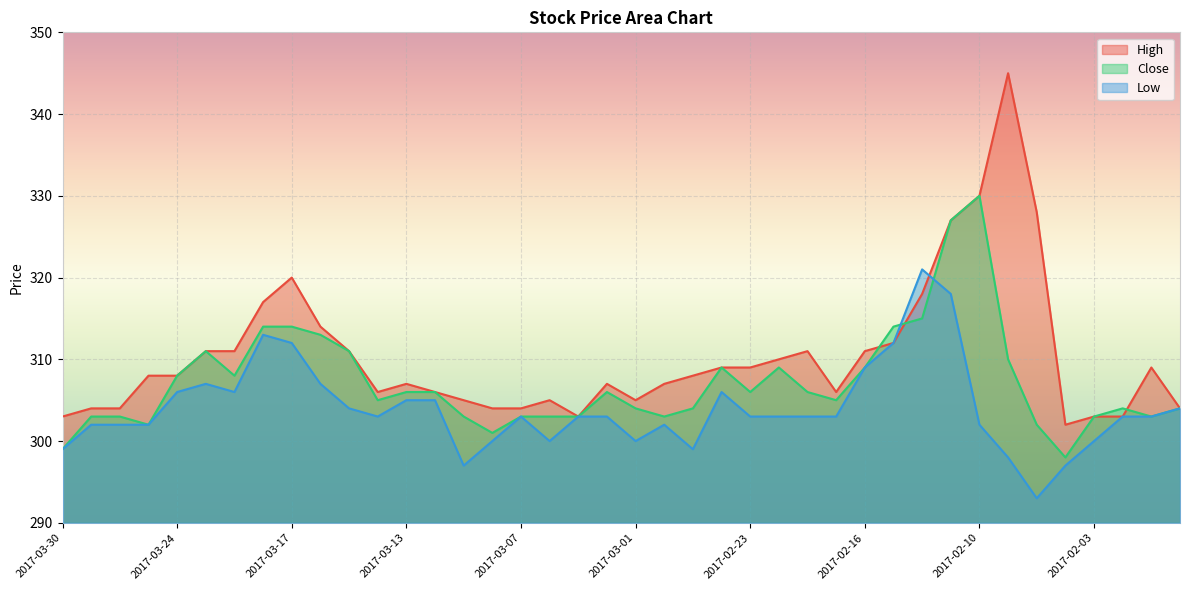

Rank the series at 2017-02-09 from highest to lowest value.

High, Close, Low